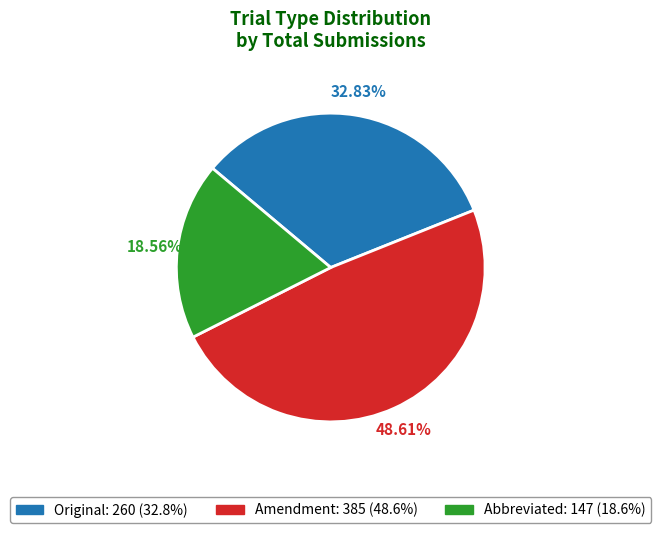

The Original slice represents 33% of the pie. True or false?

True